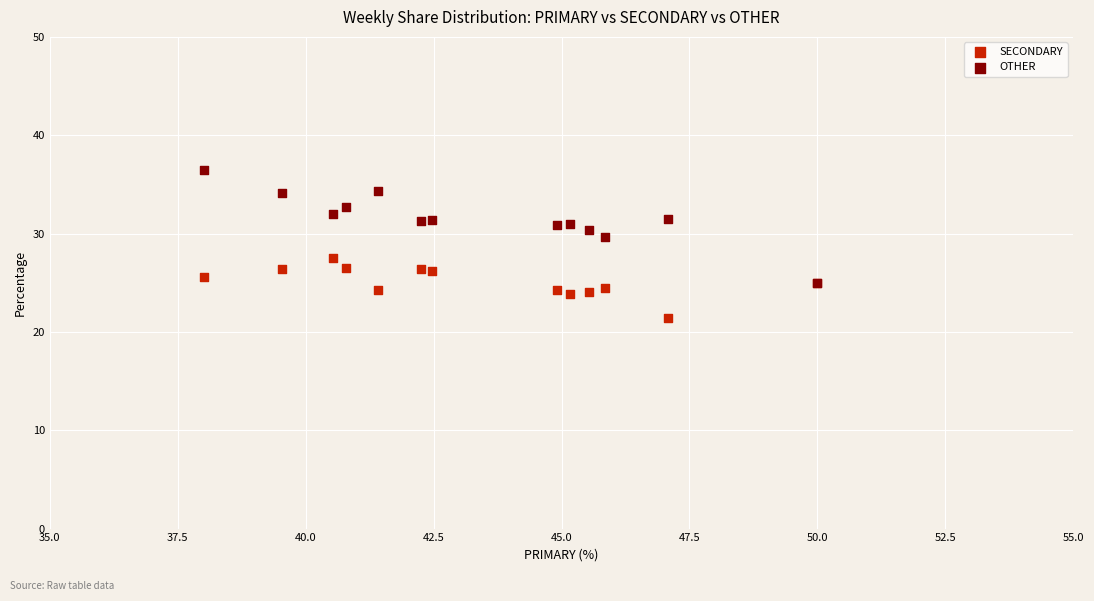

What are all the series names shown in the legend?

SECONDARY, OTHER